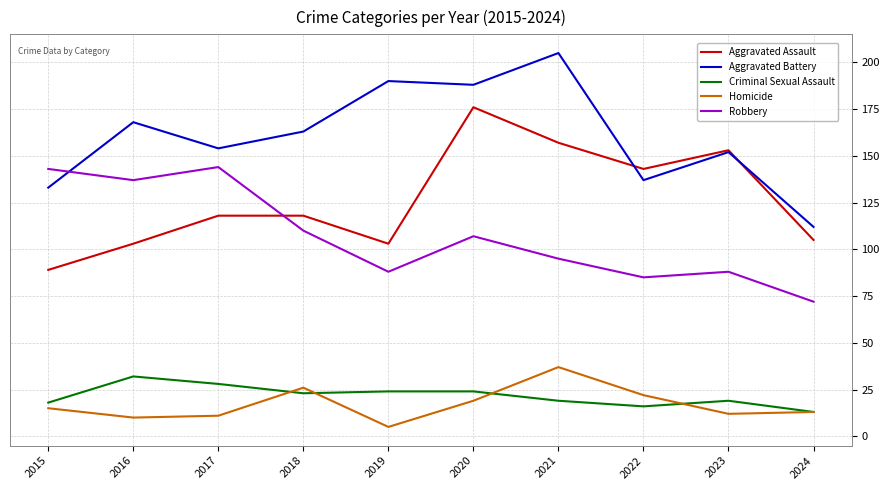

How many interior local valleys does the Aggravated Battery series have?

3